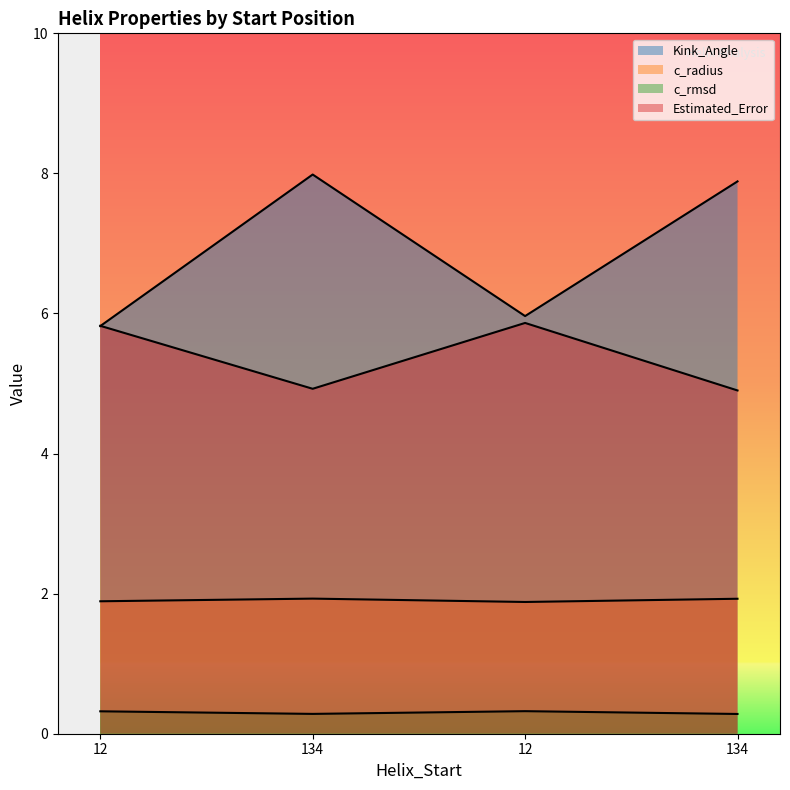

What is the maximum value for c_radius?

1.9